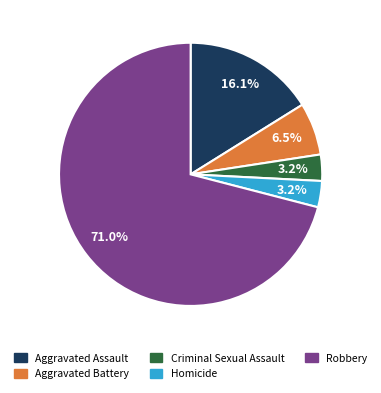

What percentage is NOT represented by Aggravated Battery?

93.5%